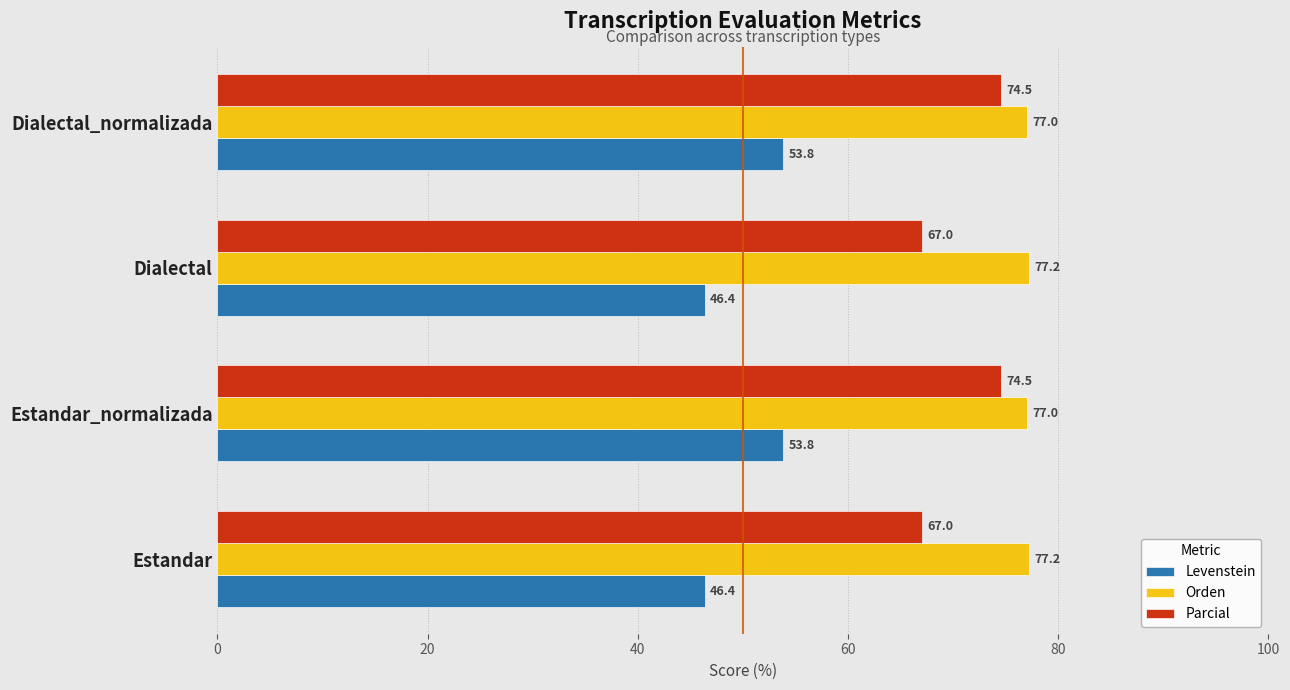

What are all the series names shown in the legend?

Levenstein, Orden, Parcial